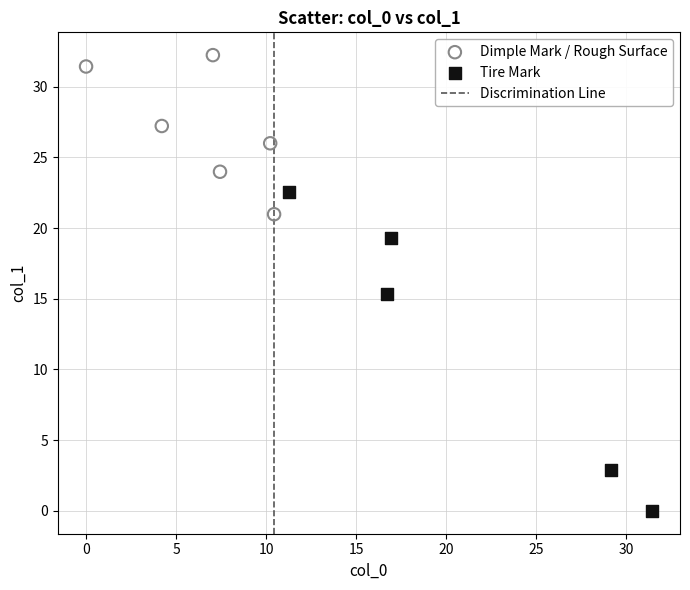

Which series reaches the maximum Y coordinate?

Dimple Mark / Rough Surface